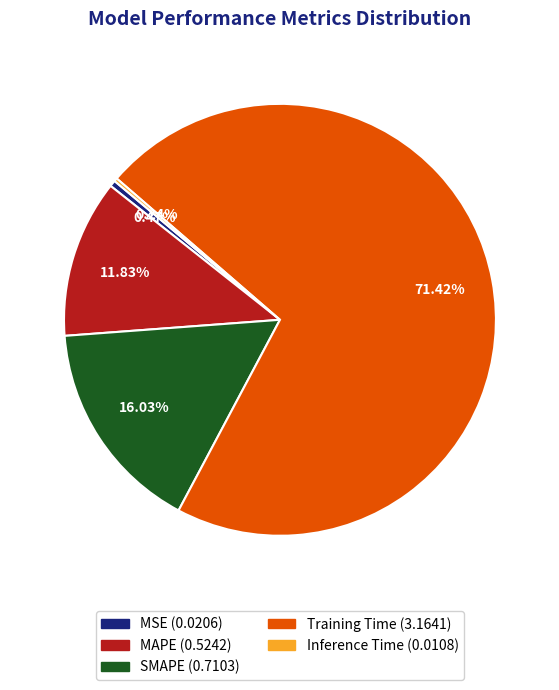

What percentage is NOT represented by MSE?

99.5%